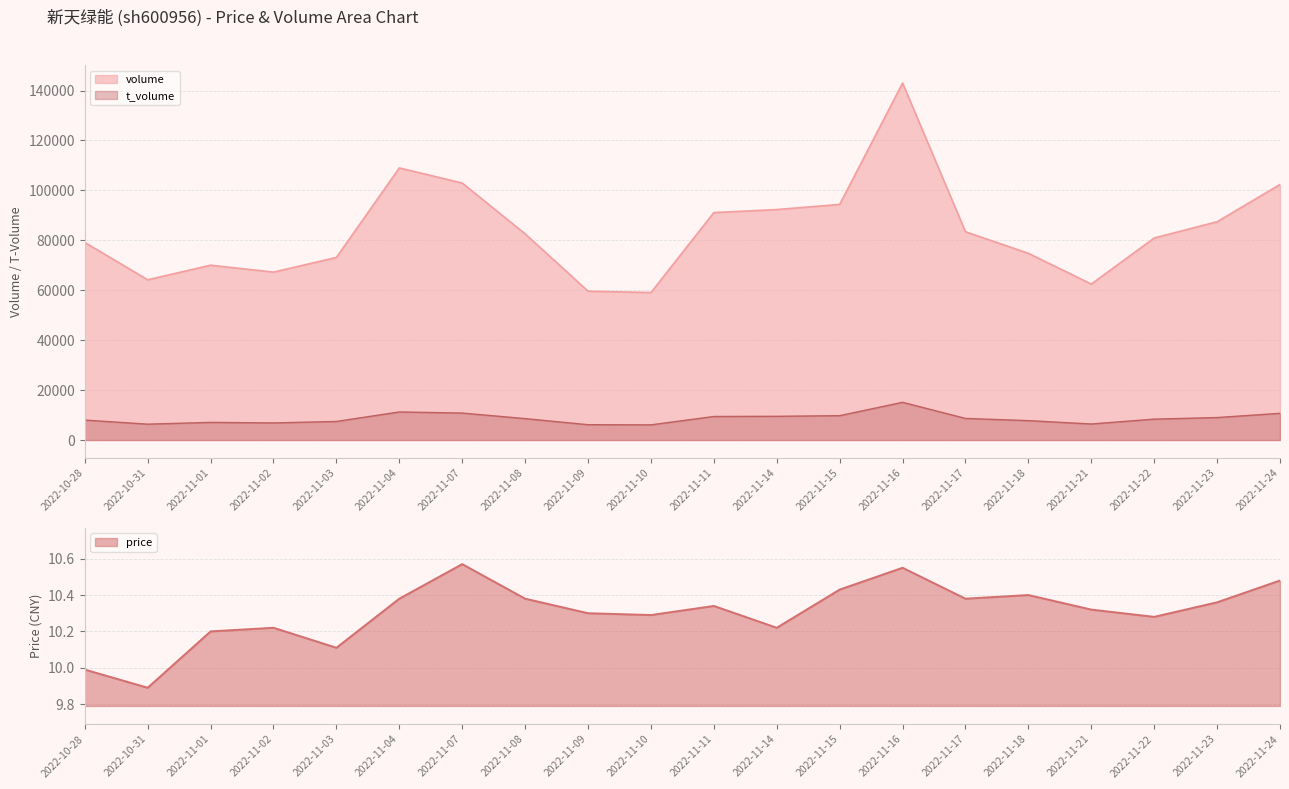

What is the sum of the price values at 2022-11-18 and 2022-10-31?

20.3